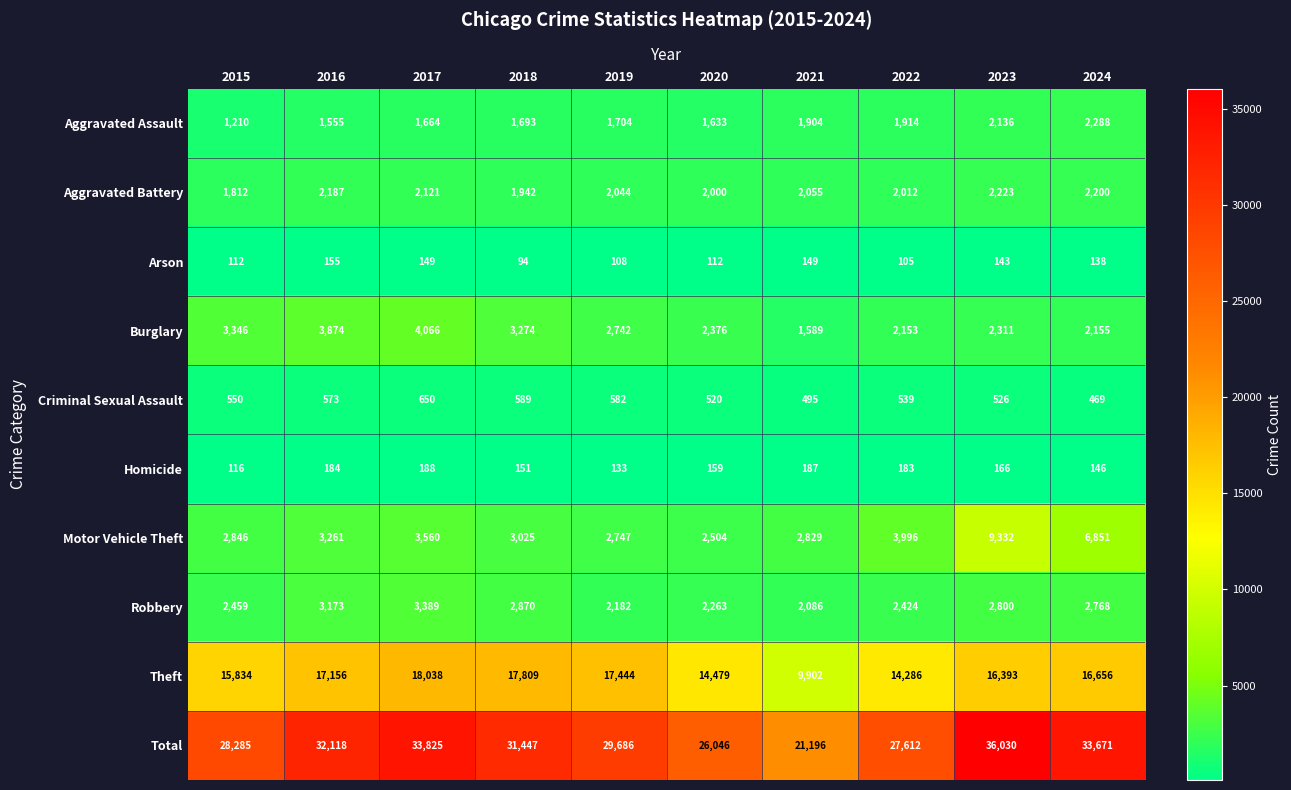

At how many categories does at least one series exceed 32375?

3